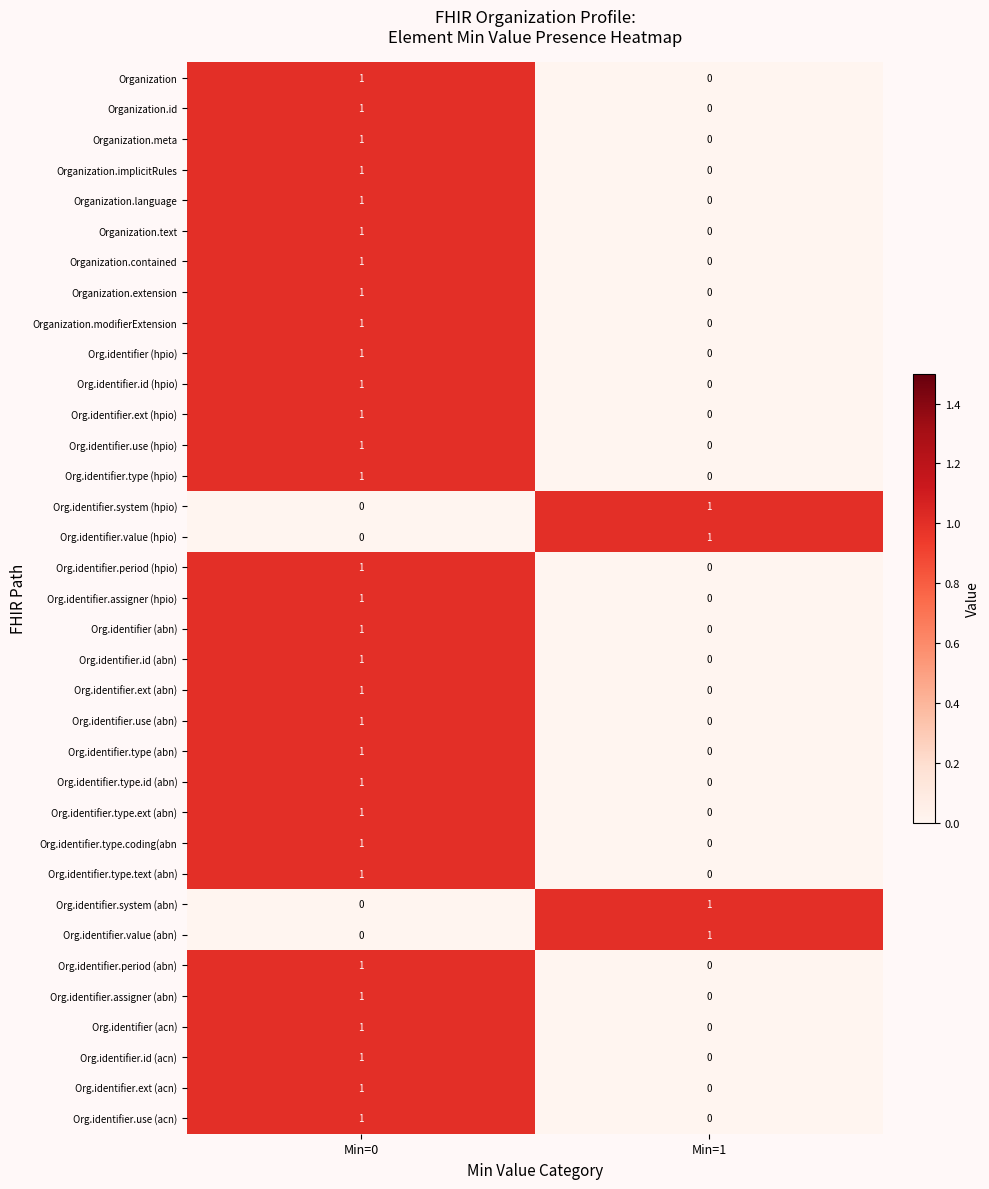

True or false: Org.identifier.id (acn) has a value of 1 at Min=0.

True